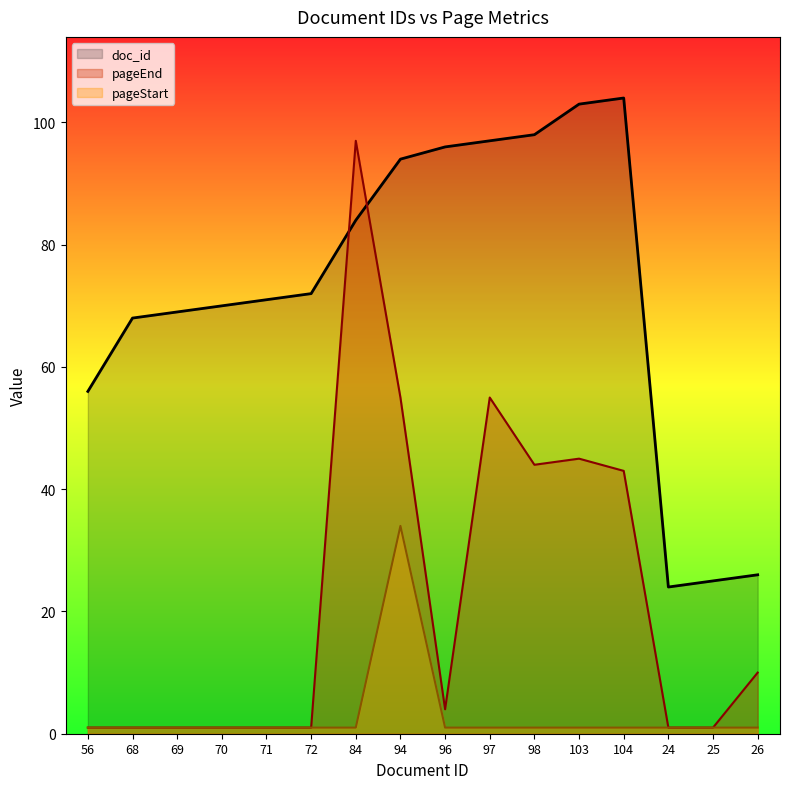

Does the chart have visible grid lines?

No